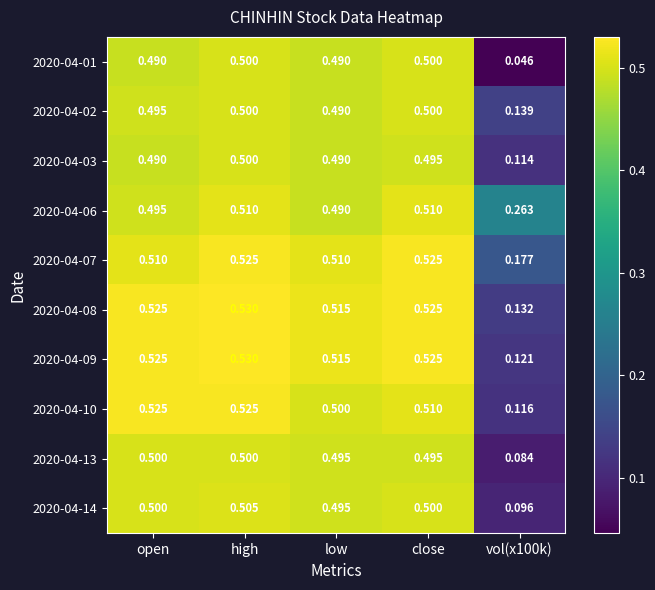

How many series are shown in this chart?

10